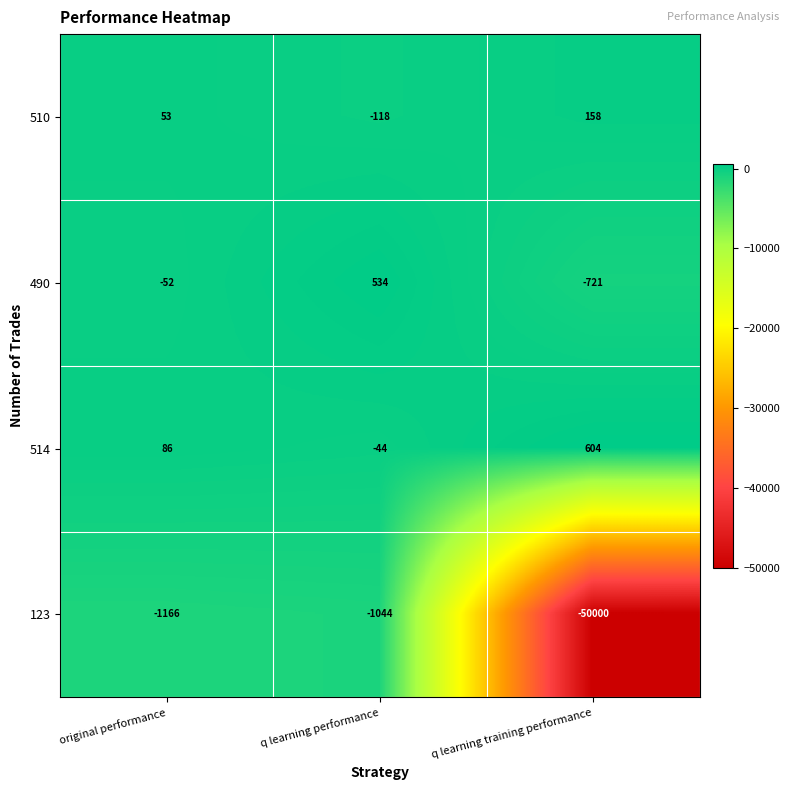

Reading left to right, extract all data points from this chart.

510: 53	-118	158
490: -52	534	-721
514: 86	-44	604
123: -1166	-1044	-50000